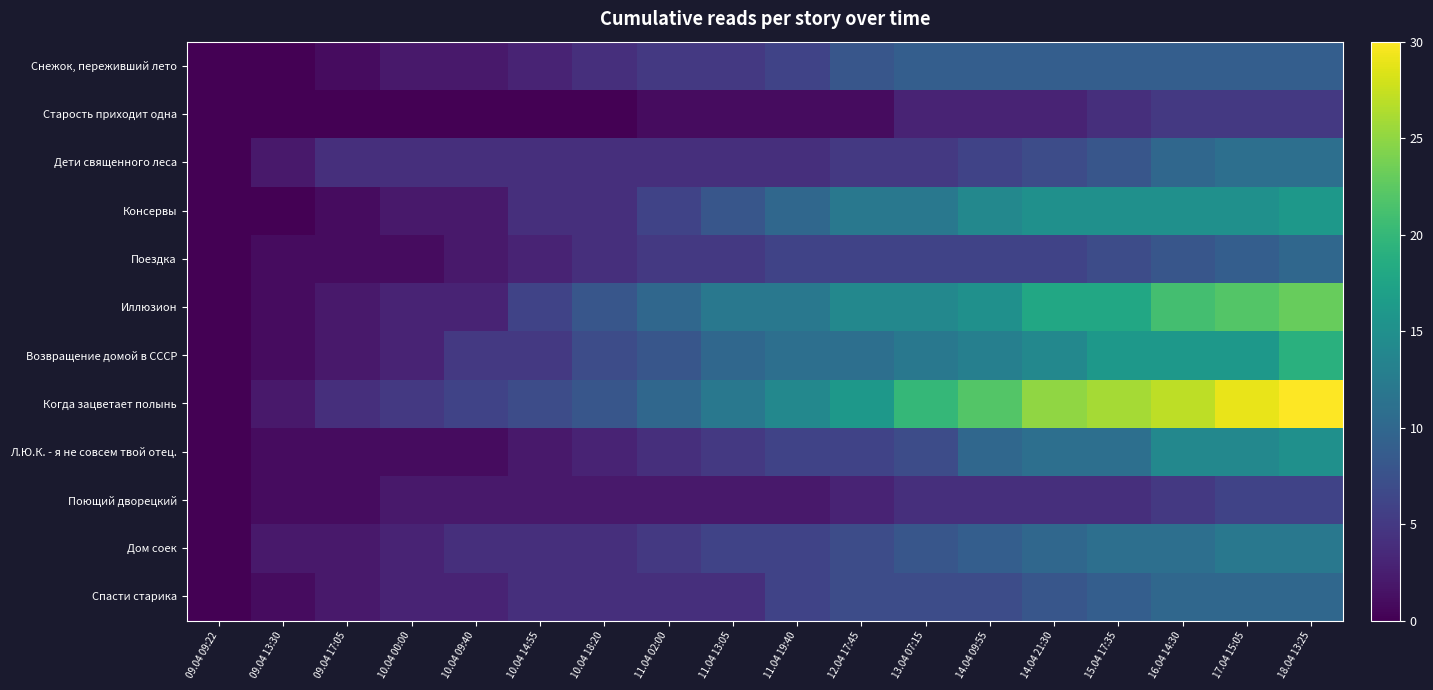

What is the average value of the Иллюзион series?

11